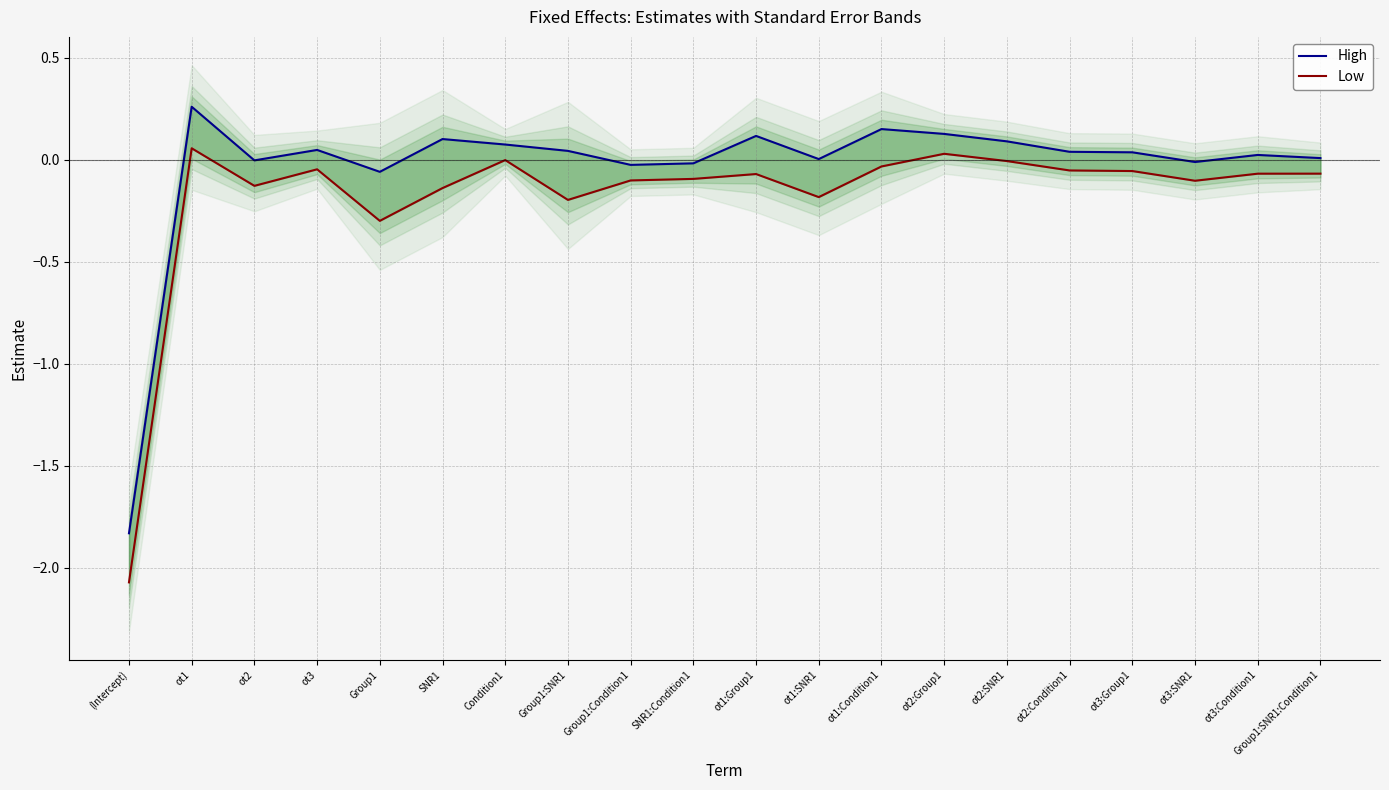

True or false: High and Low intersect in this chart.

False